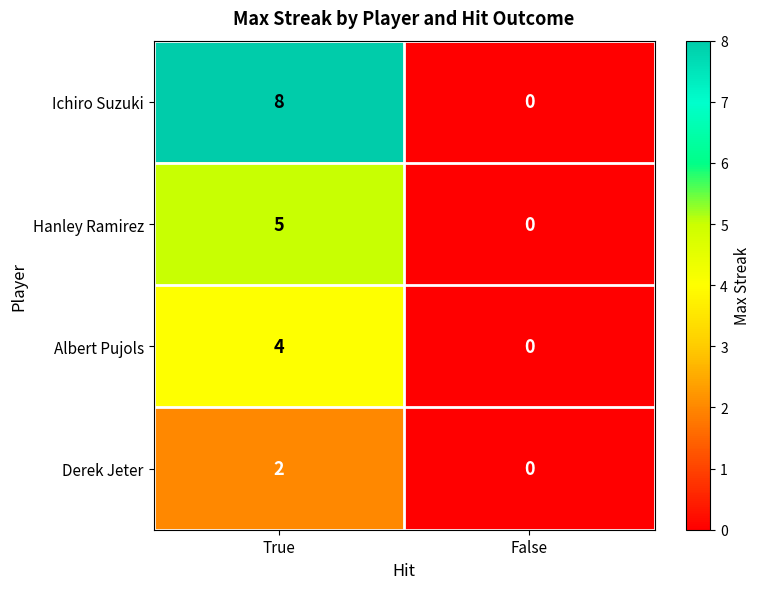

What is the approximate value of Albert Pujols at True?

4